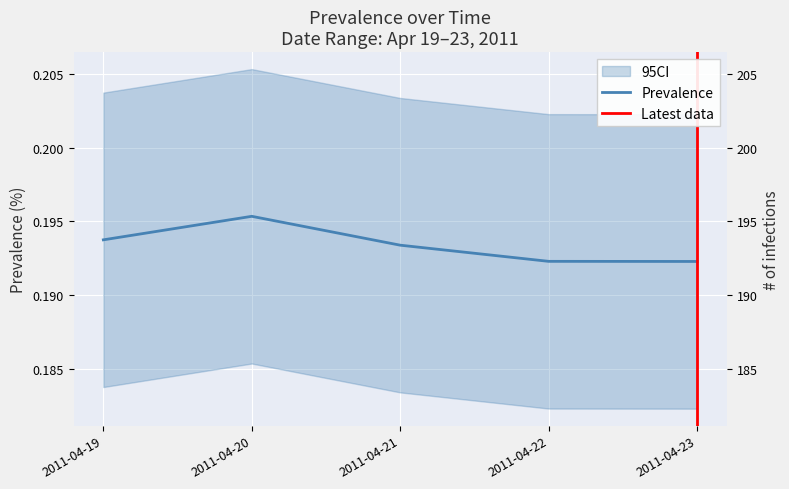

How many points are higher than both their immediate neighbors (excluding endpoints)?

1